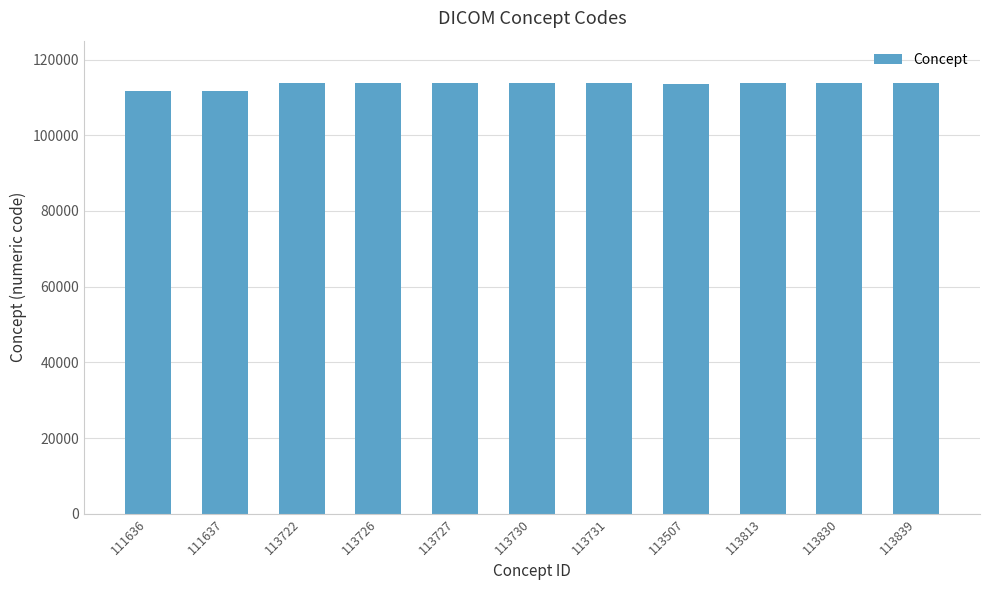

What is the ratio of the value at 113726 to the value at 113813?

1.0